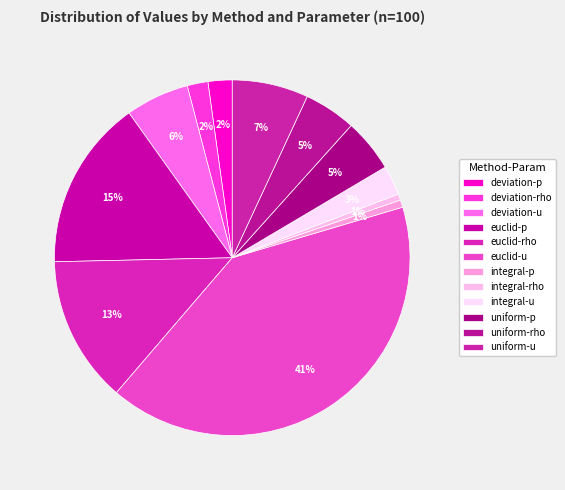

Which category has the smallest portion of the pie?

integral-rho